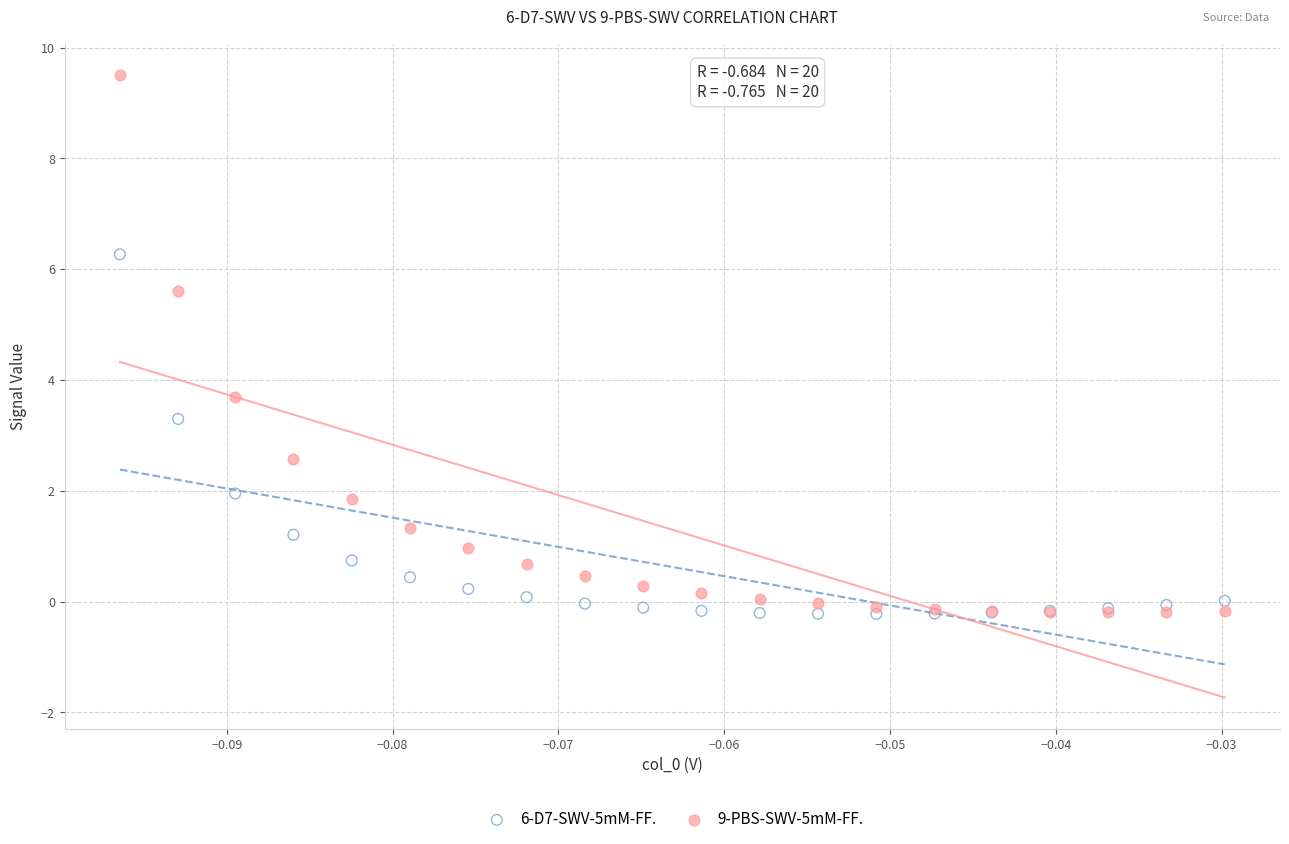

Across all series, what Y value is closest to 4?

3.7